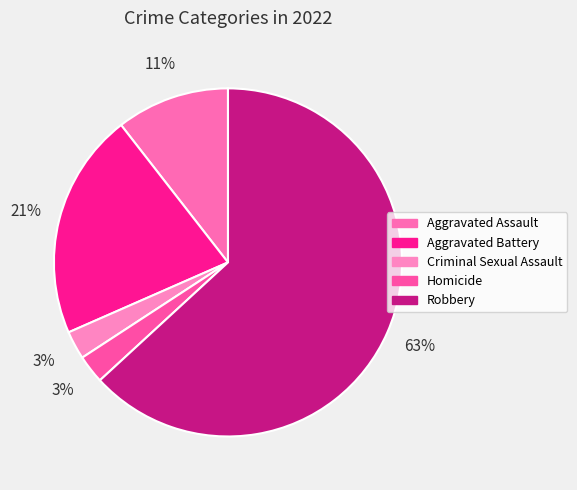

Count the number of slices in the pie.

5